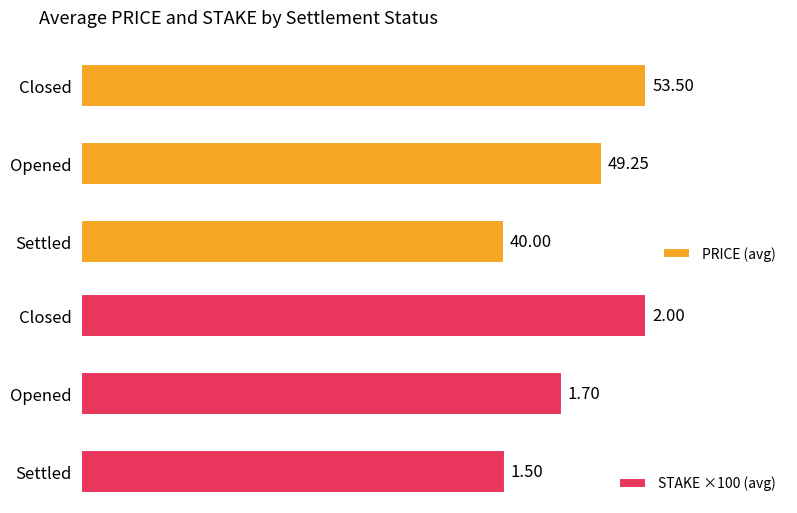

Which series has the largest total across all categories?

PRICE (avg)